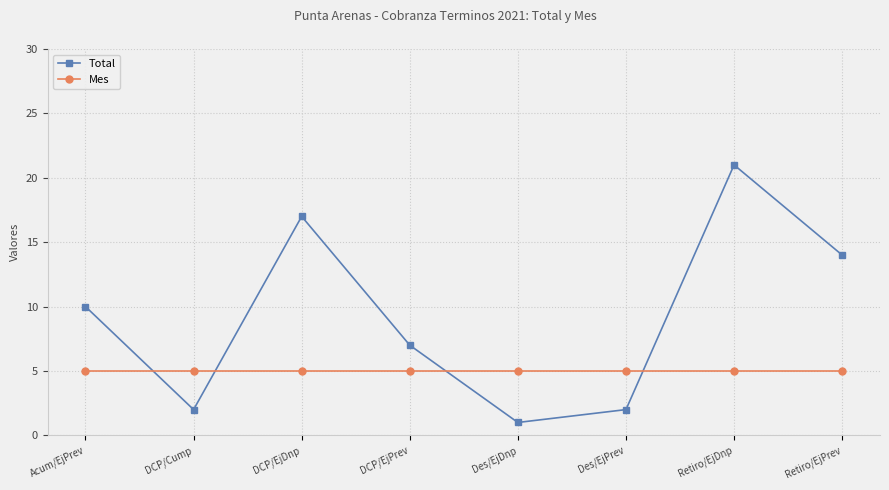

What is the maximum value for Mes?

5